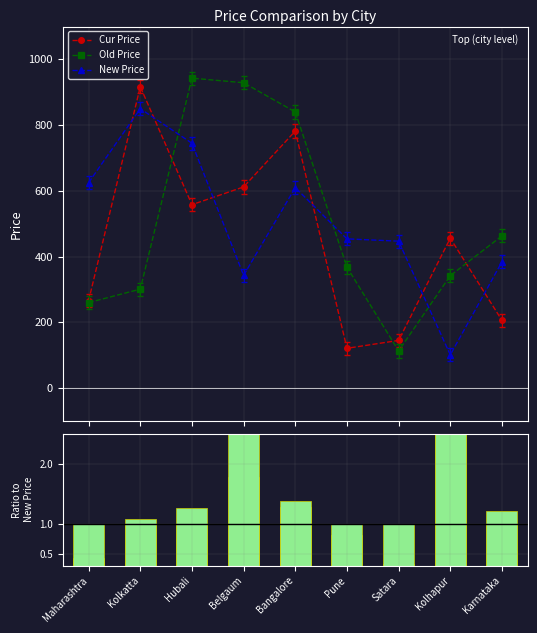

Are the bars grouped side by side (vs. stacked)?

Yes